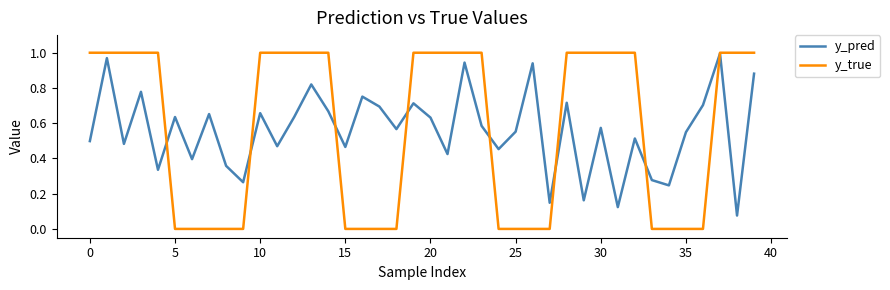

Which series has the largest range (max minus min)?

y_true